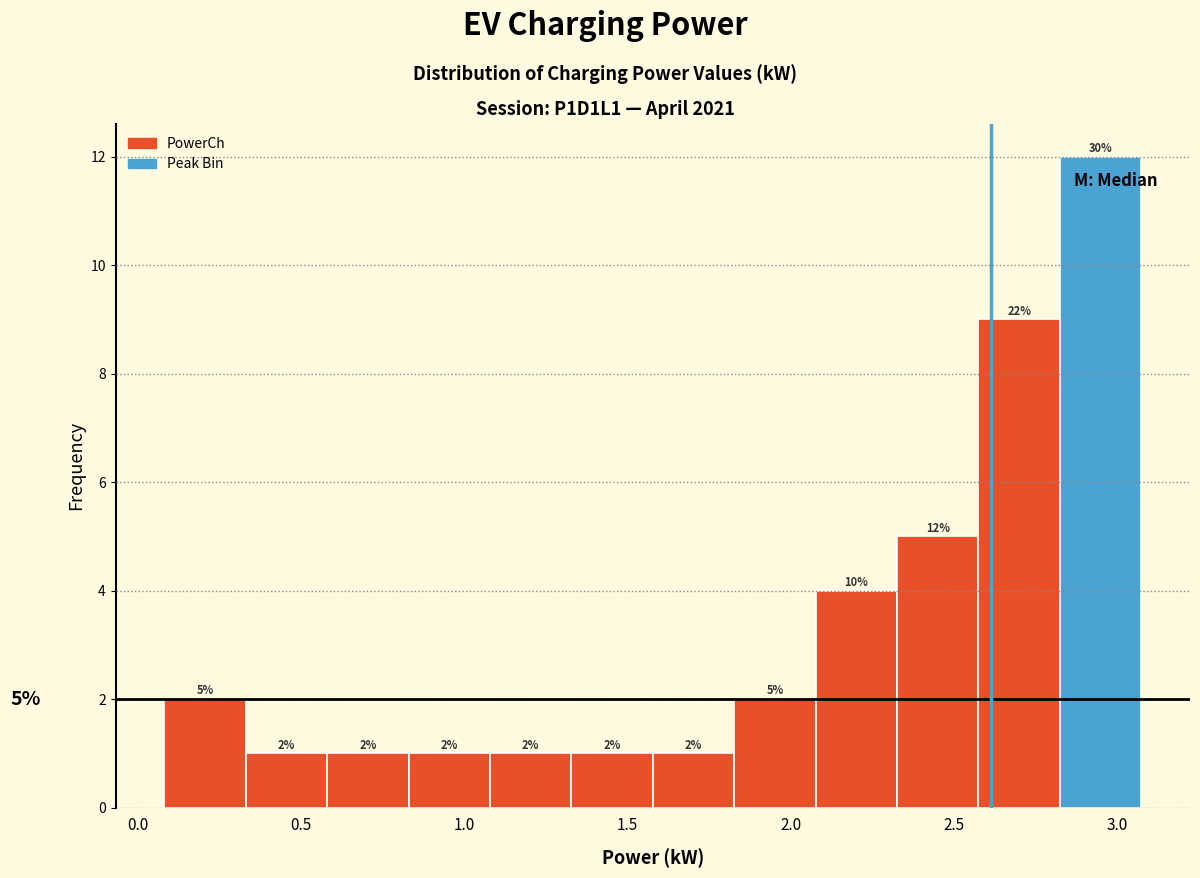

Which range on the x-axis has the tallest bar?

2.80 to 3.05